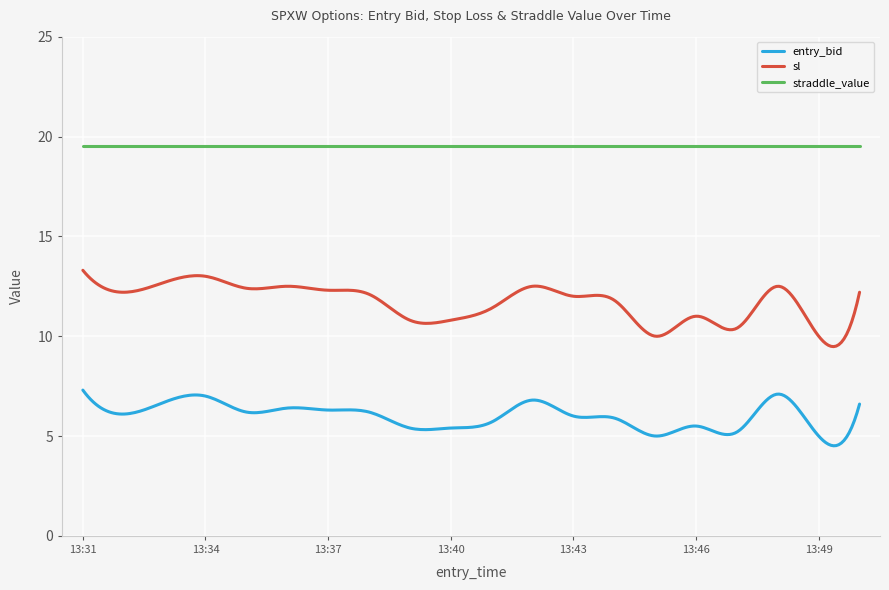

In sl, how many points are lower than both neighbors (excluding endpoints)?

8